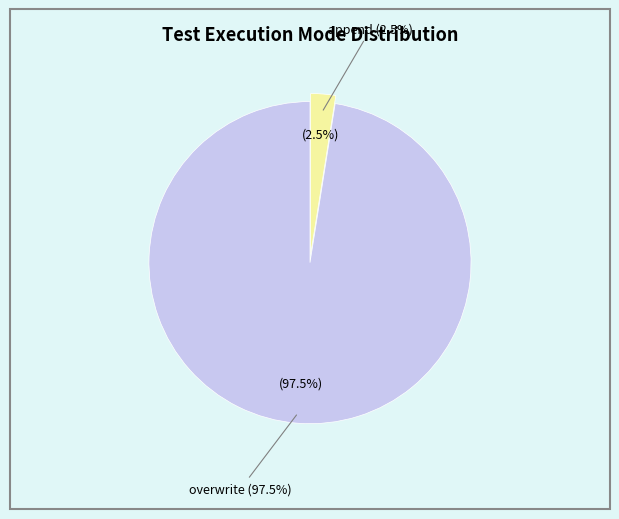

Which slice is the largest?

overwrite